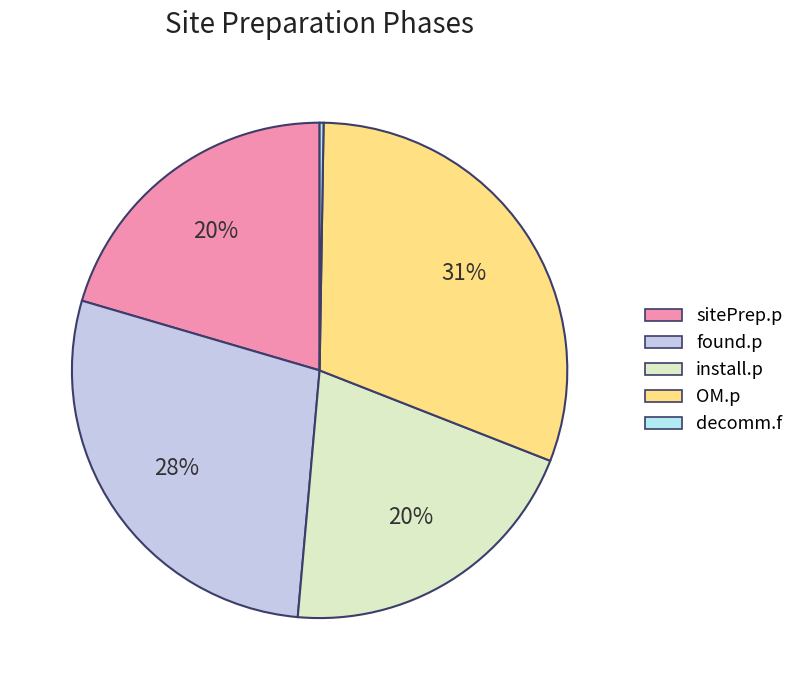

Is there any slice that represents more than half of the pie?

No